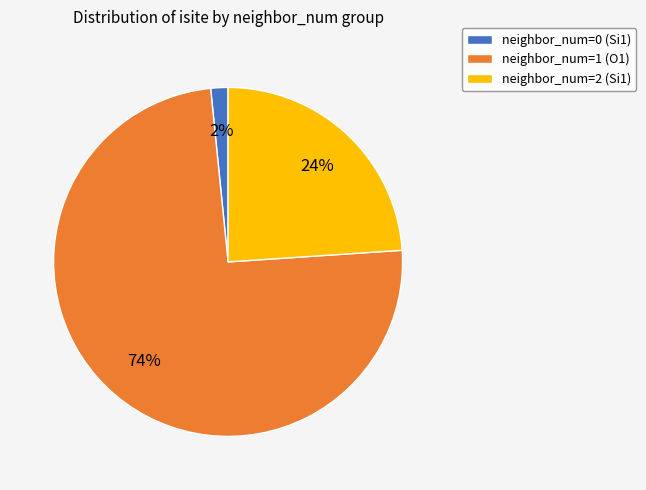

Rank the categories by value from lowest to highest.

neighbor_num=0 (Si1), neighbor_num=2 (Si1), neighbor_num=1 (O1)